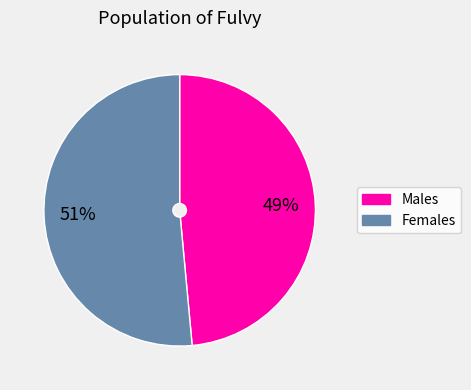

Is there any slice that represents more than half of the pie?

Yes